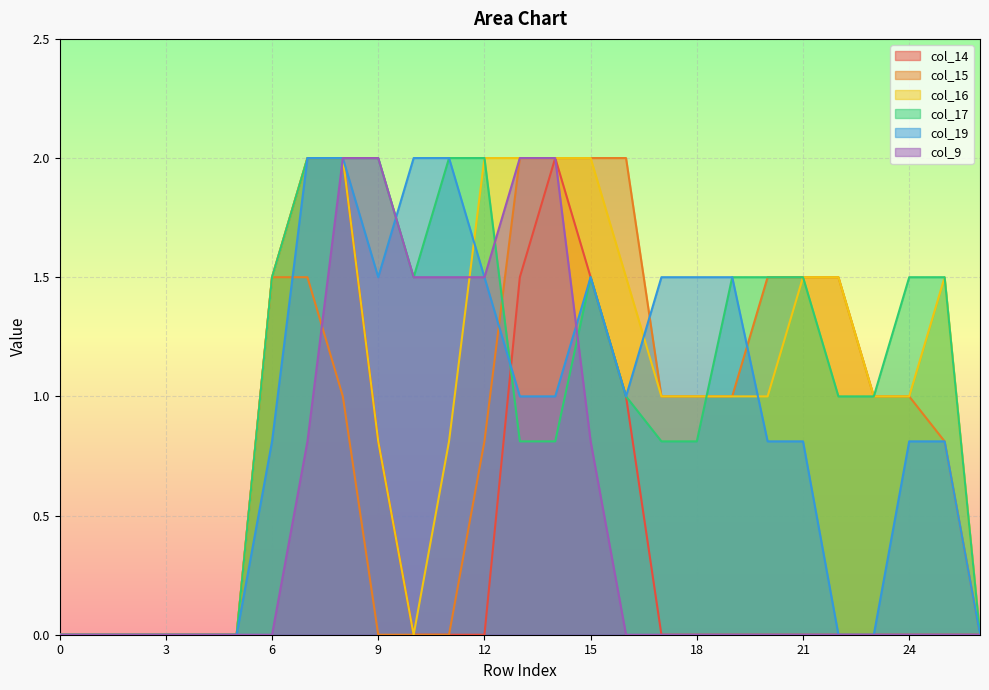

List the series in order of their peak value, highest first.

col_14, col_15, col_16, col_17, col_19, col_9